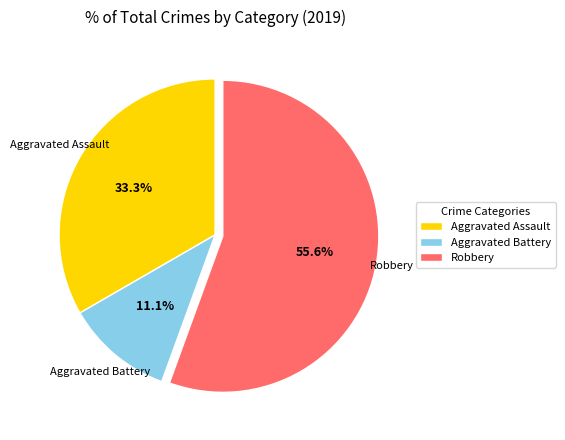

Combined, what portion of the pie is Aggravated Battery and Robbery?

66.7%